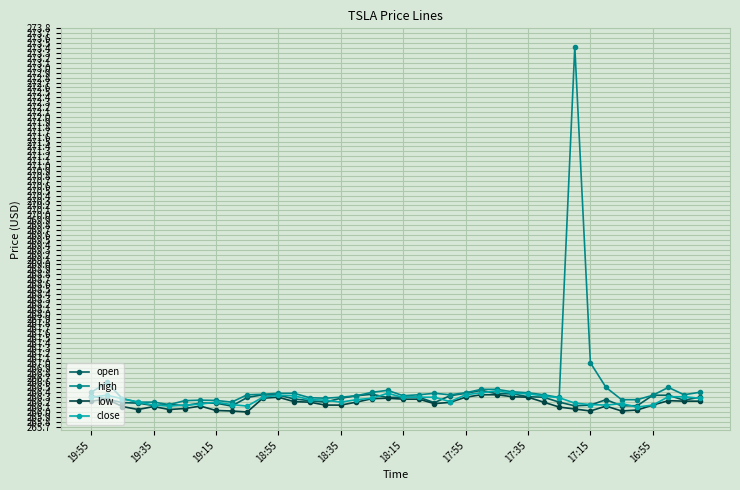

How many lines are shown in the chart?

4